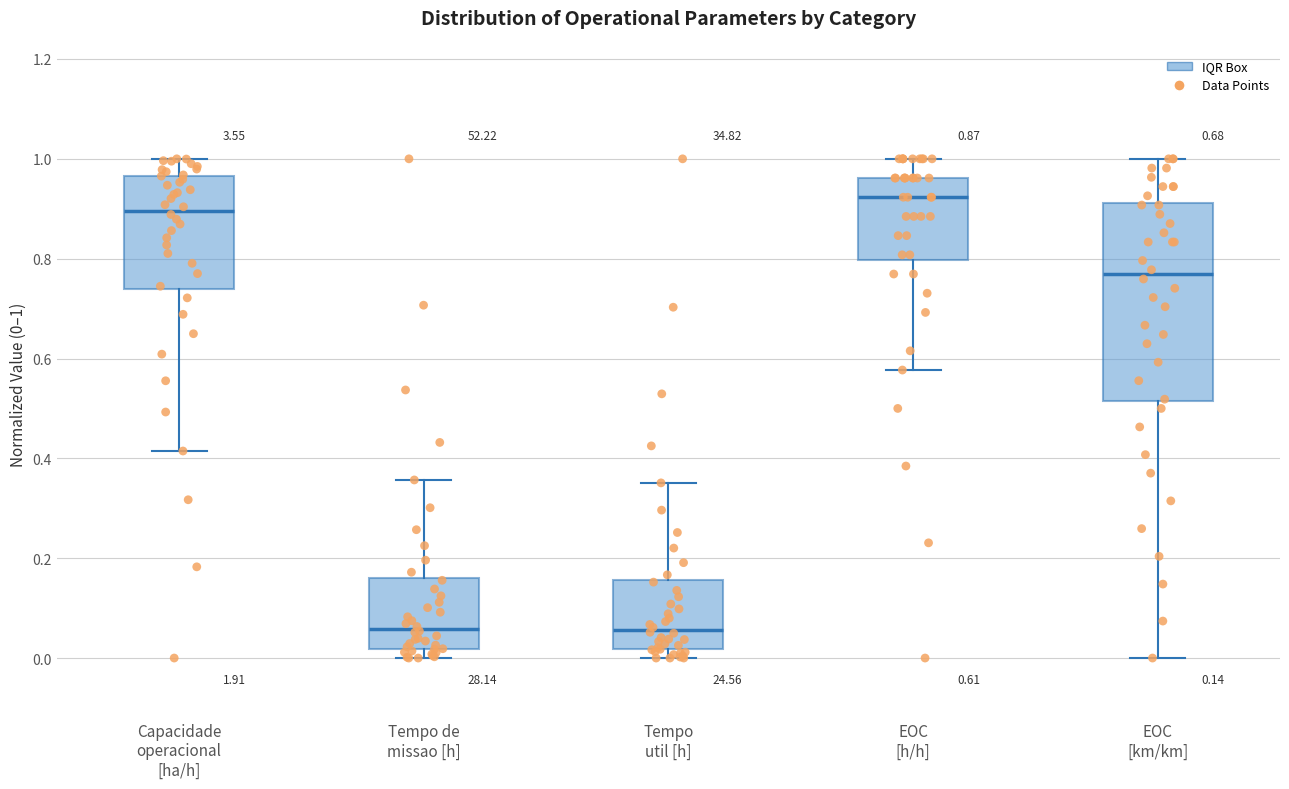

Comparing the boxes themselves (not the whiskers), which one is the tallest?

EOC [km/km]